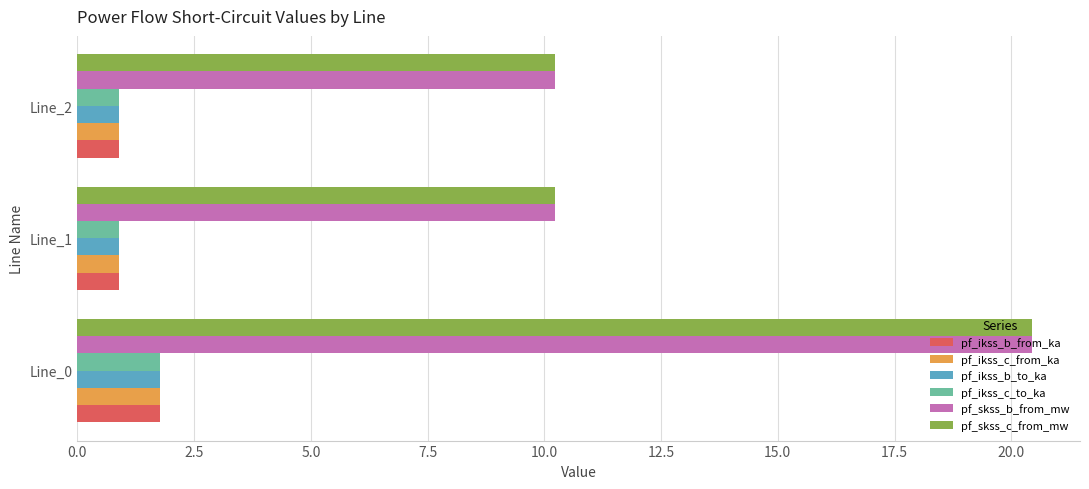

What is the greatest value displayed?

20.4